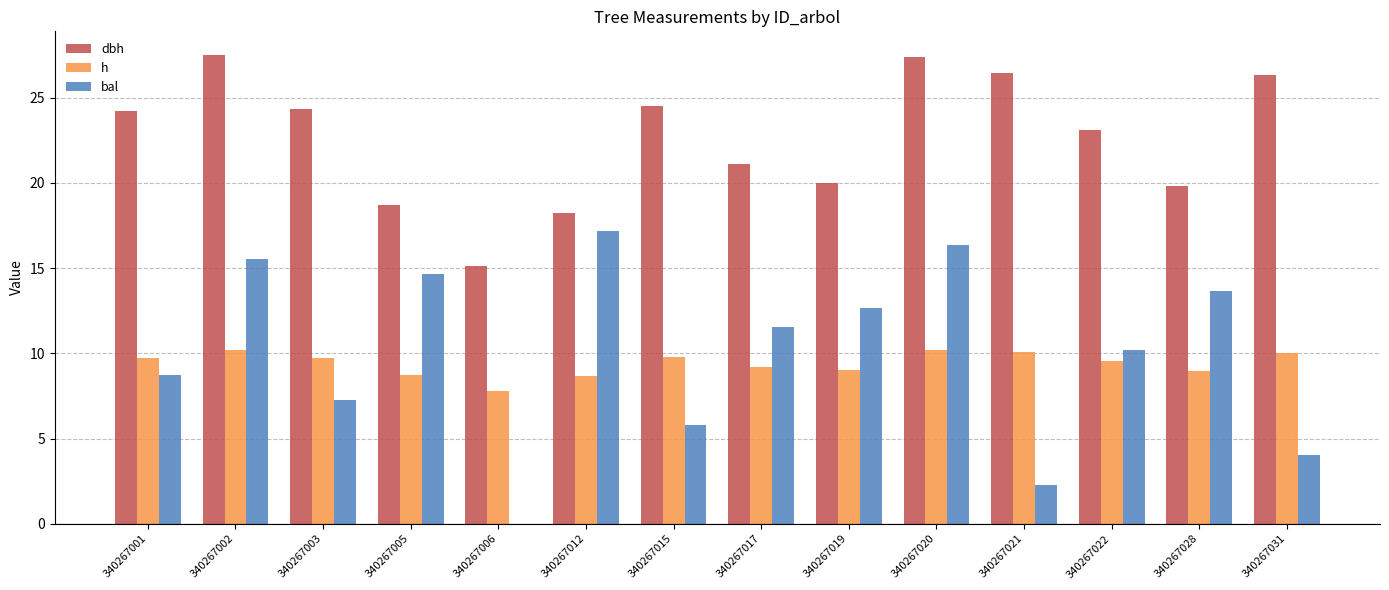

What is the sum of the bal values at 340267001 and 340267015?

14.5